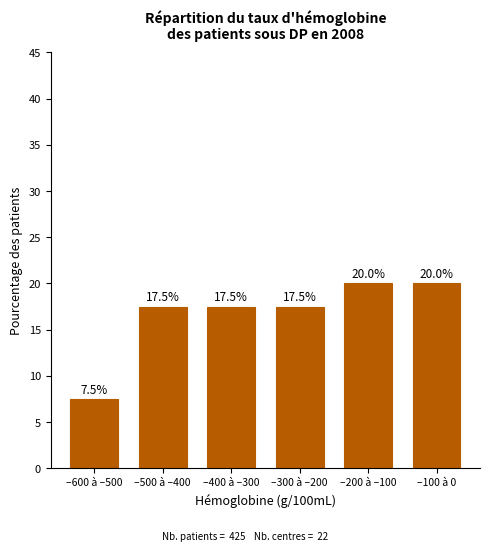

Reading right to left, extract all data points from this chart.

–100 à 0=20.0	–200 à –100=20.0	–300 à –200=17.5	–400 à –300=17.5	–500 à –400=17.5	–600 à –500=7.5